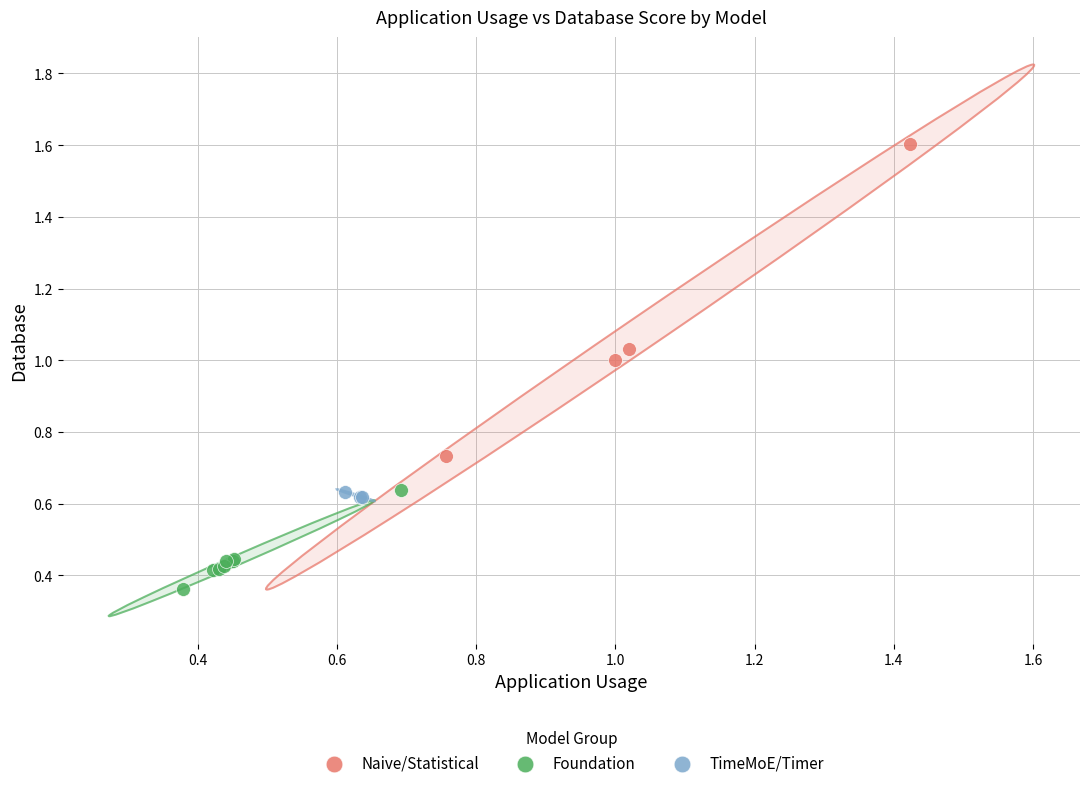

Which series contains the highest Y value?

Naive/Statistical